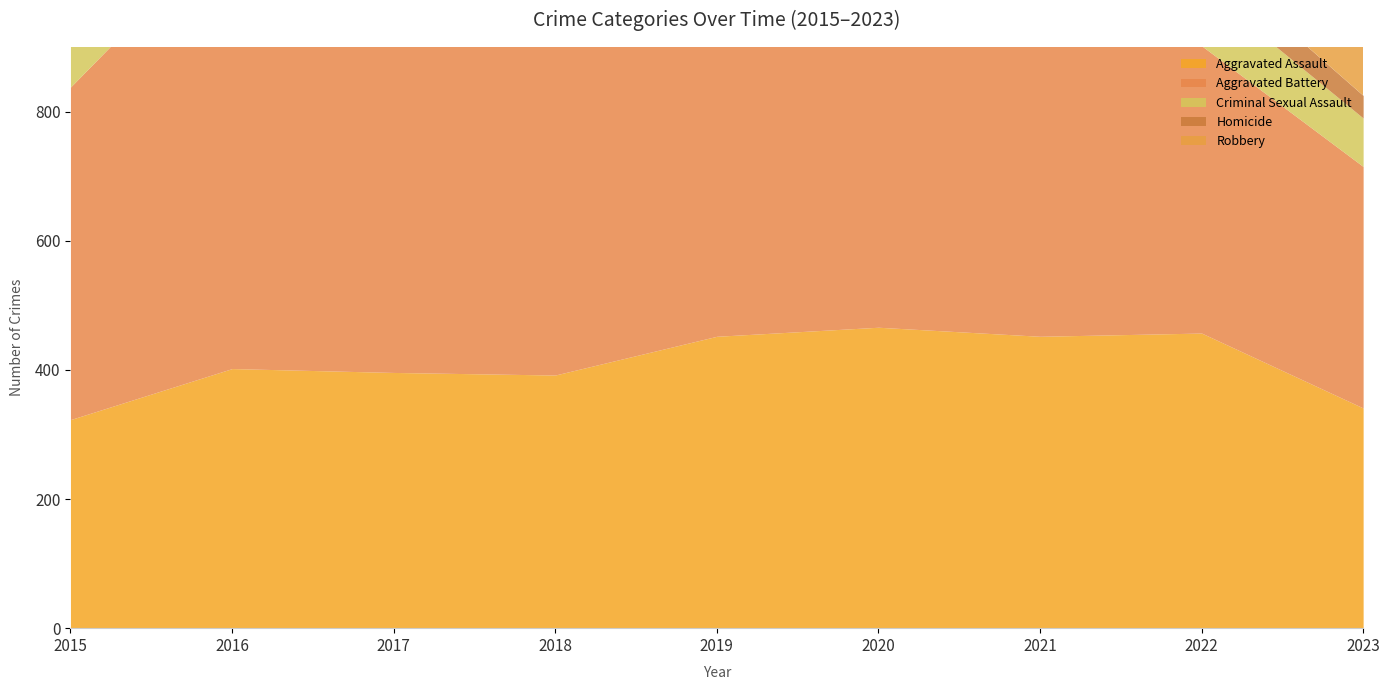

What is the minimum value shown in the chart?

35